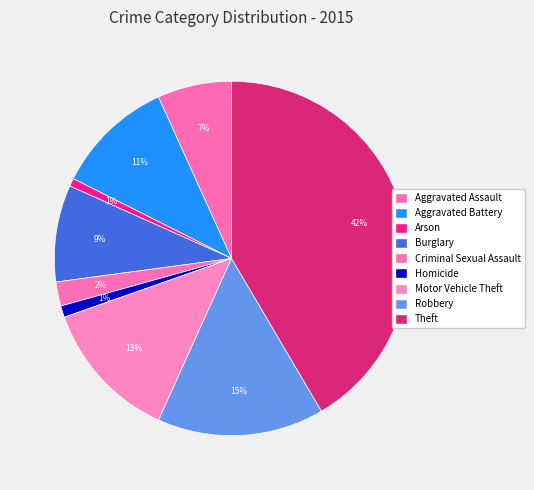

How many segments does this pie chart have?

9